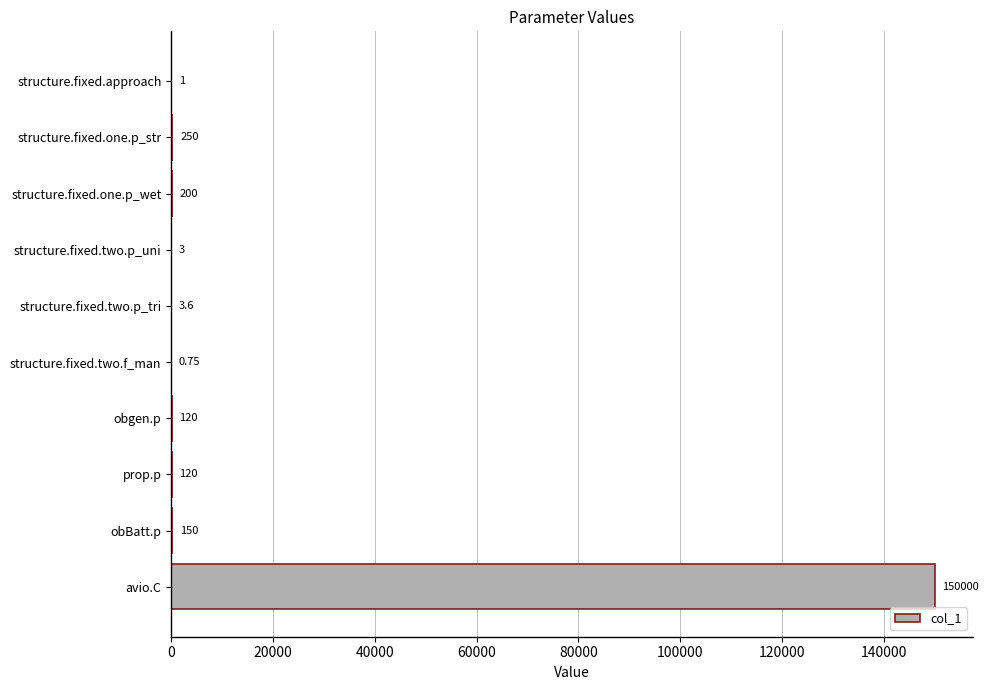

At which label is the value closest to 75000?

structure.fixed.one.p_str